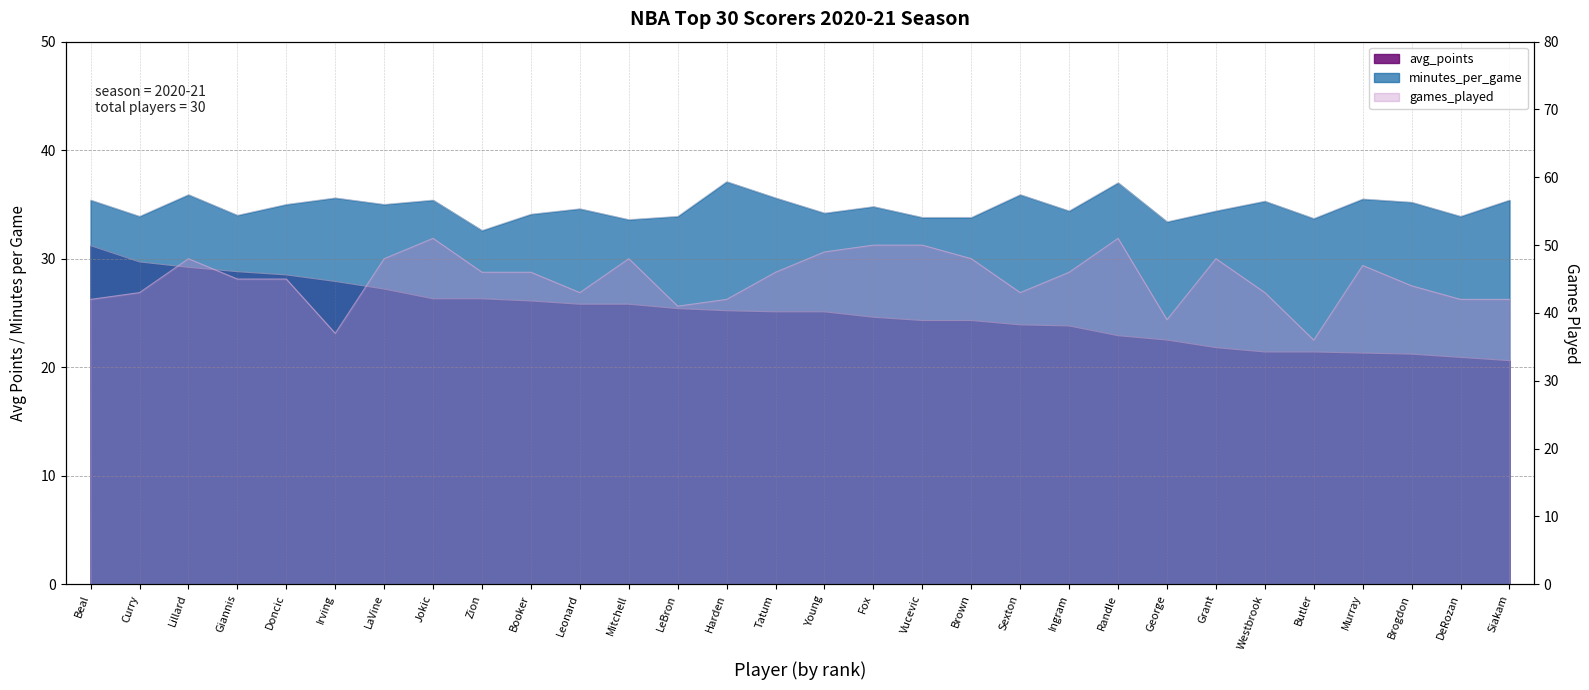

What is the total value across all series at Jokic?

112.7